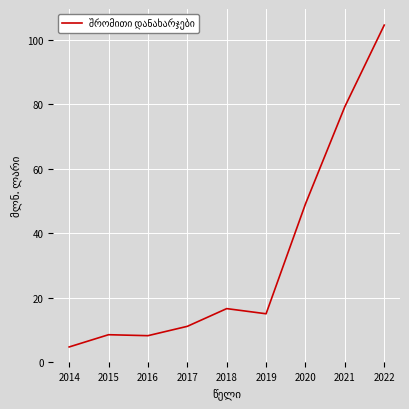

What is the minimum value shown in the chart?

4.7